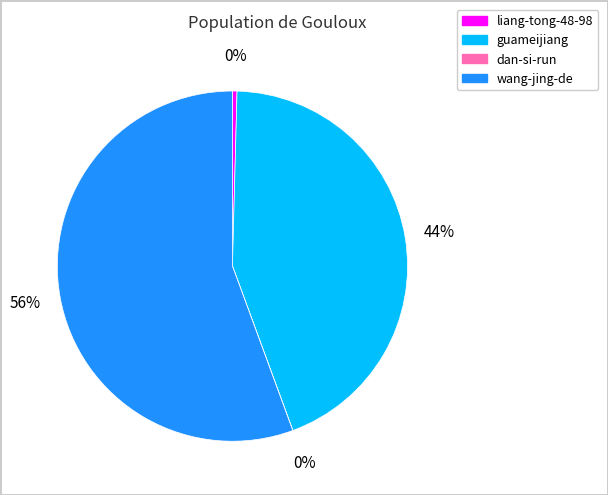

To the nearest percent, what is the average slice percentage?

25%